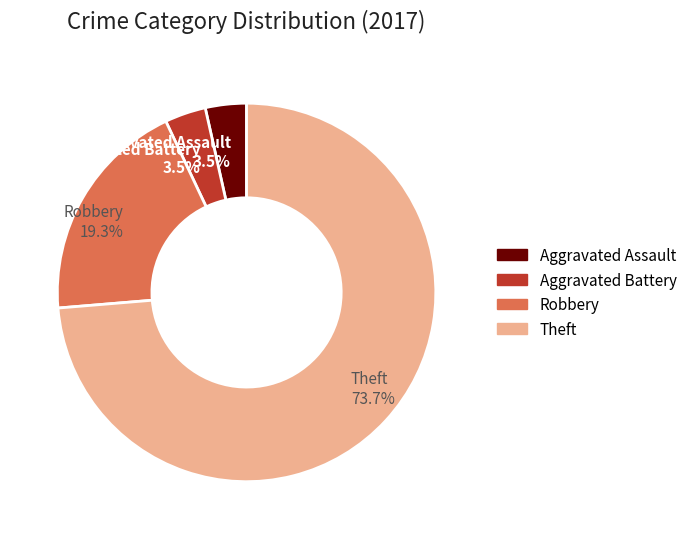

What portion of the pie excludes Theft?

26.3%